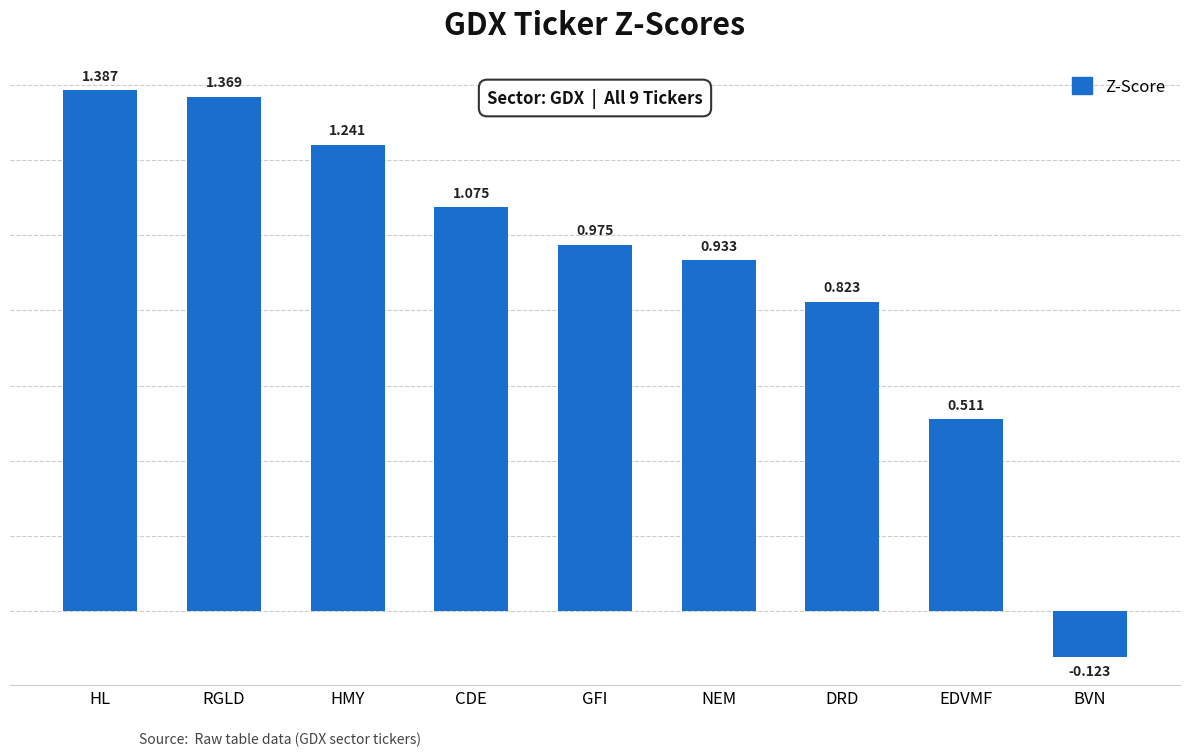

How many distinct data groups are displayed?

1